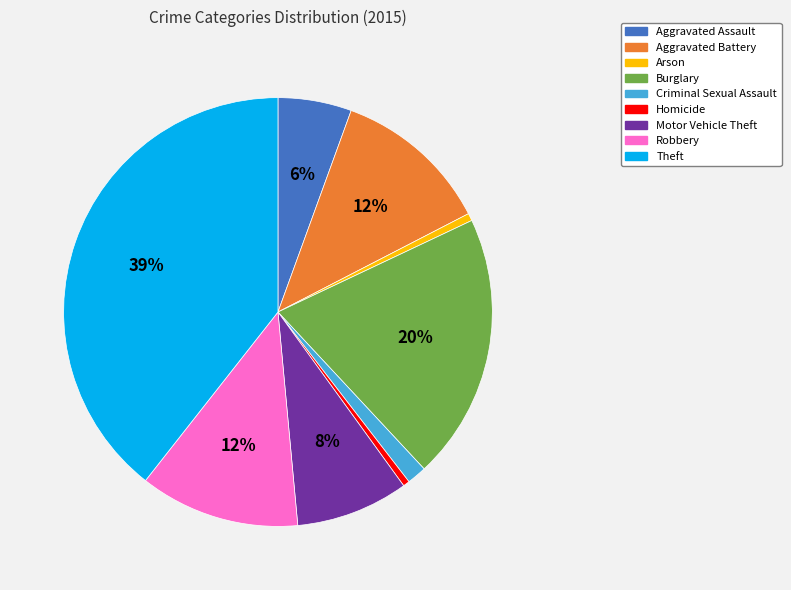

Is there any slice that represents more than half of the pie?

No